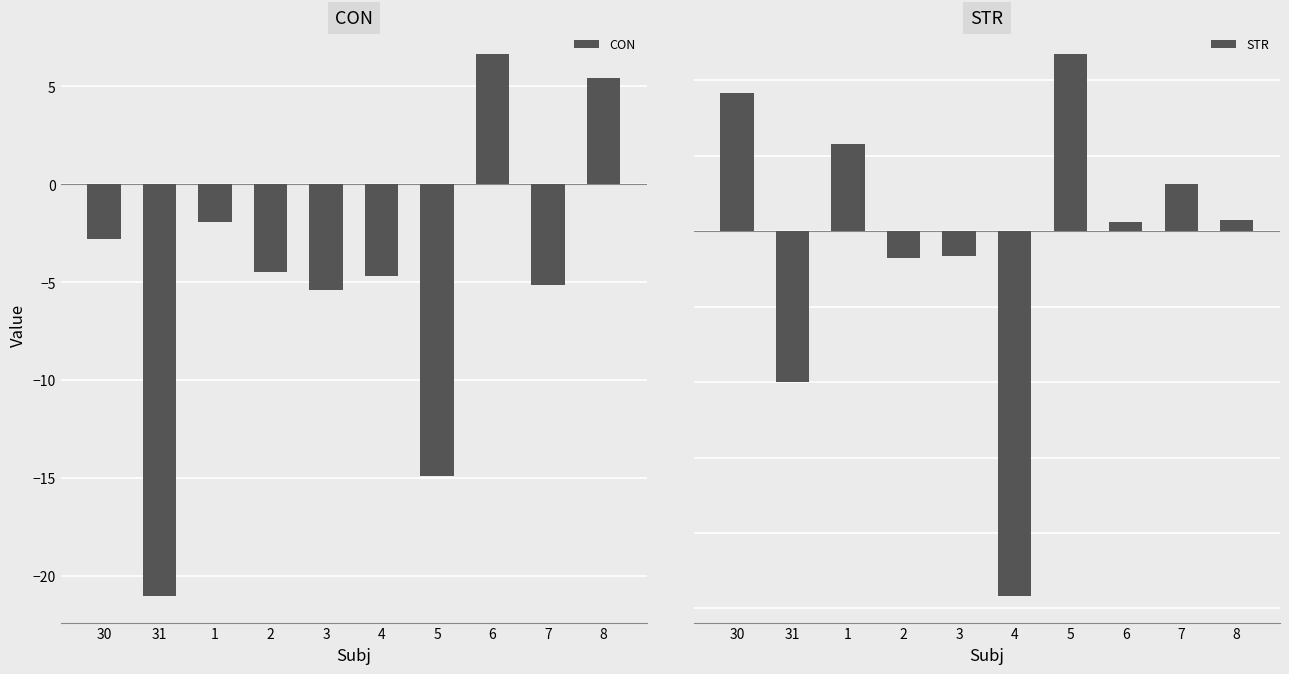

What is the approximate value of CON at 31?

-21.0